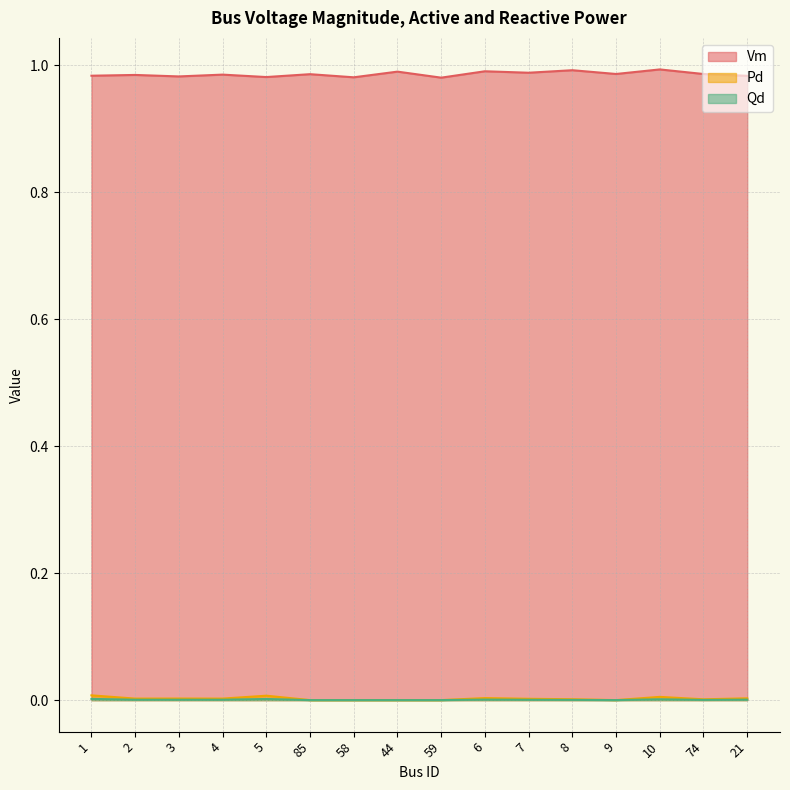

At which category is the sum across all series the highest?

10